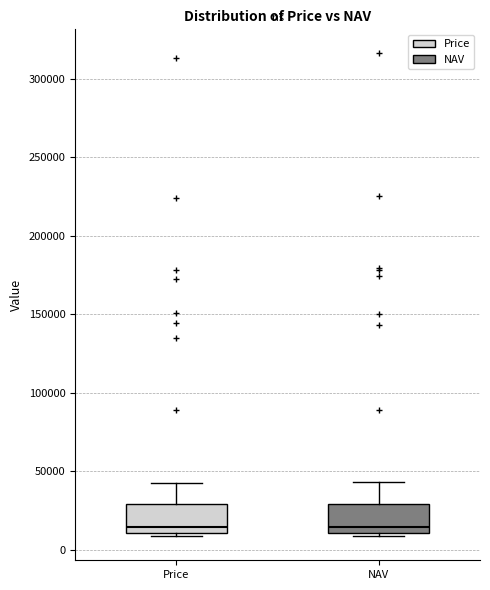

Reading left to right, transcribe this box plot: for each box, give where its median line is, the range the box spans, and where its two whiskers end, as read against the y-axis. The values are not printed on the chart, so give them approximately, as read against the axis.

Price: median 15000, box 10000 to 30000, whiskers 10000 (just below the box's lower edge) to 45000
NAV: median 15000, box 10000 to 30000, whiskers 10000 (just below the box's lower edge) to 45000